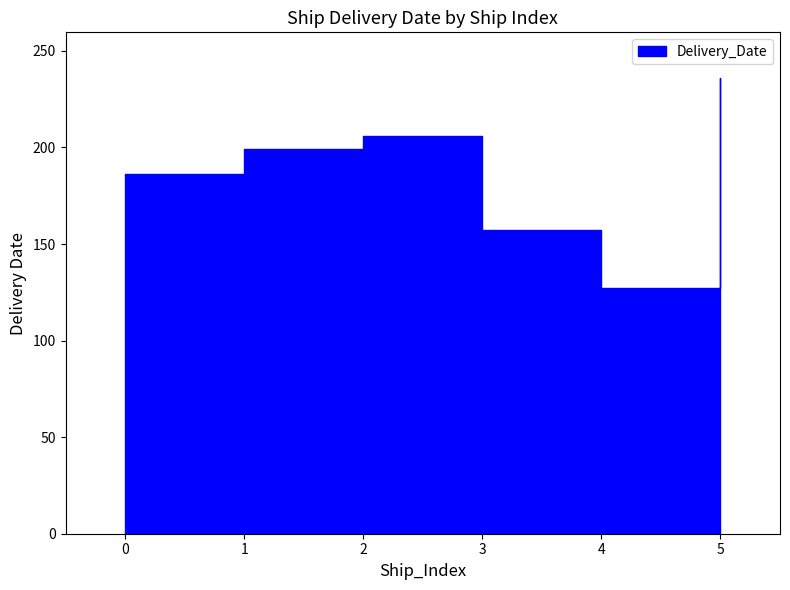

At how many categories does at least one series exceed 86?

6